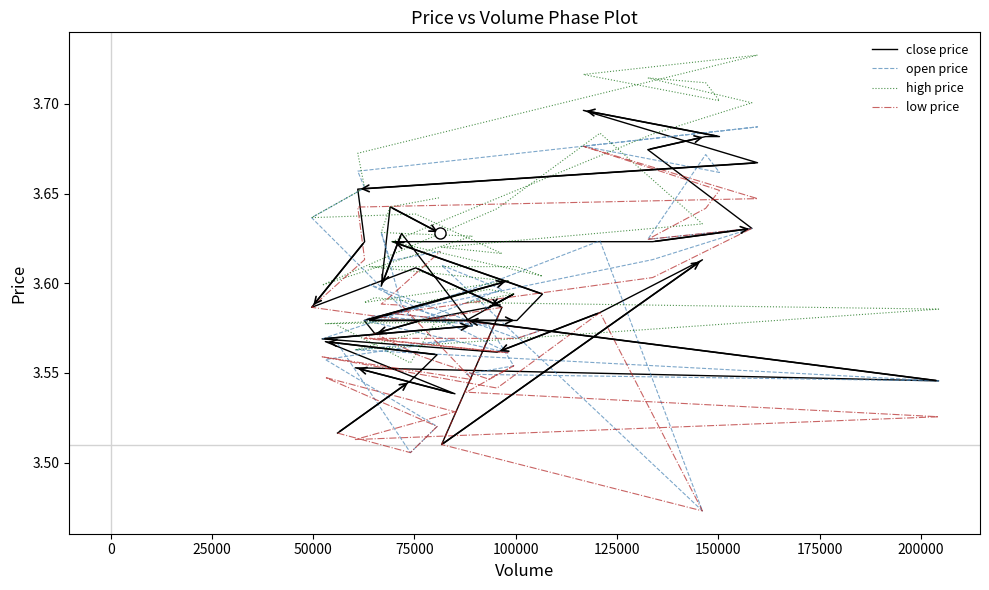

At how many categories does at least one series exceed 3?

40